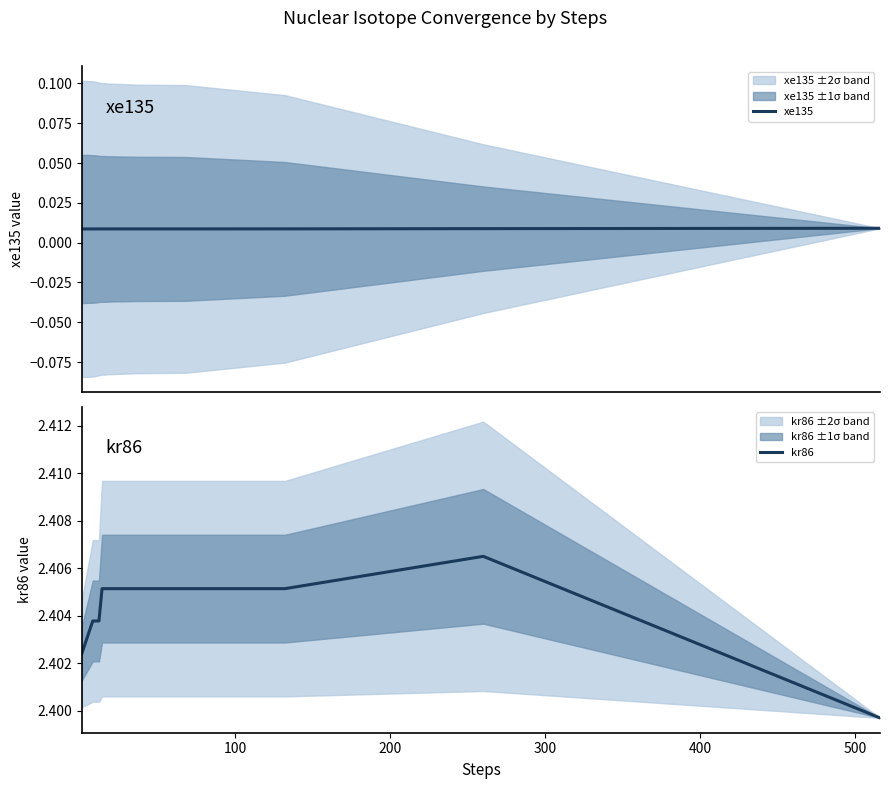

The value of kr86 at 100 is 1.5. True or false?

False